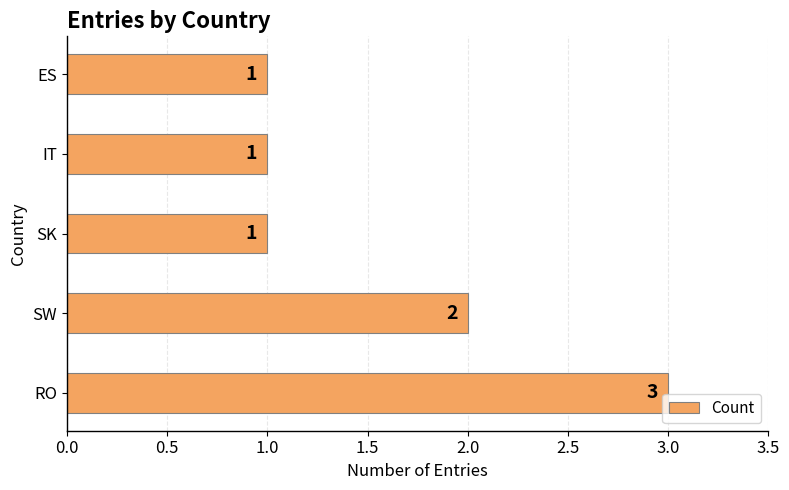

Reading bottom to top, list all the values displayed in this chart.

3	2	1	1	1